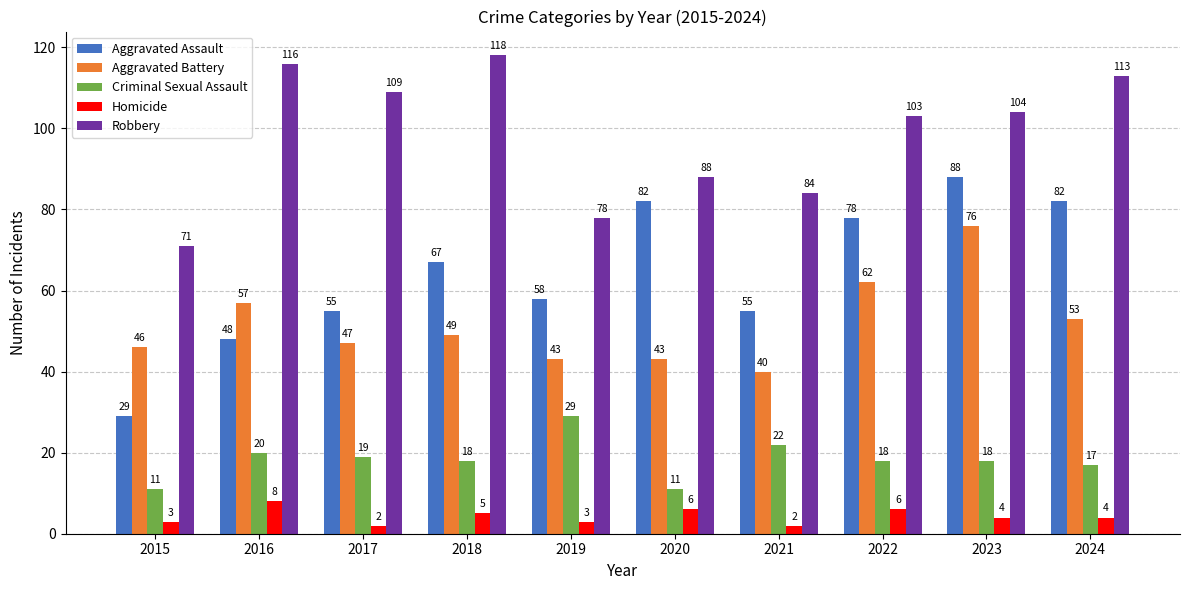

Reading left to right, extract all data points from this chart.

Aggravated Assault: 2015=29	2016=48	2017=55	2018=67	2019=58	2020=82	2021=55	2022=78	2023=88	2024=82
Aggravated Battery: 2015=46	2016=57	2017=47	2018=49	2019=43	2020=43	2021=40	2022=62	2023=76	2024=53
Criminal Sexual Assault: 2015=11	2016=20	2017=19	2018=18	2019=29	2020=11	2021=22	2022=18	2023=18	2024=17
Homicide: 2015=3	2016=8	2017=2	2018=5	2019=3	2020=6	2021=2	2022=6	2023=4	2024=4
Robbery: 2015=71	2016=116	2017=109	2018=118	2019=78	2020=88	2021=84	2022=103	2023=104	2024=113